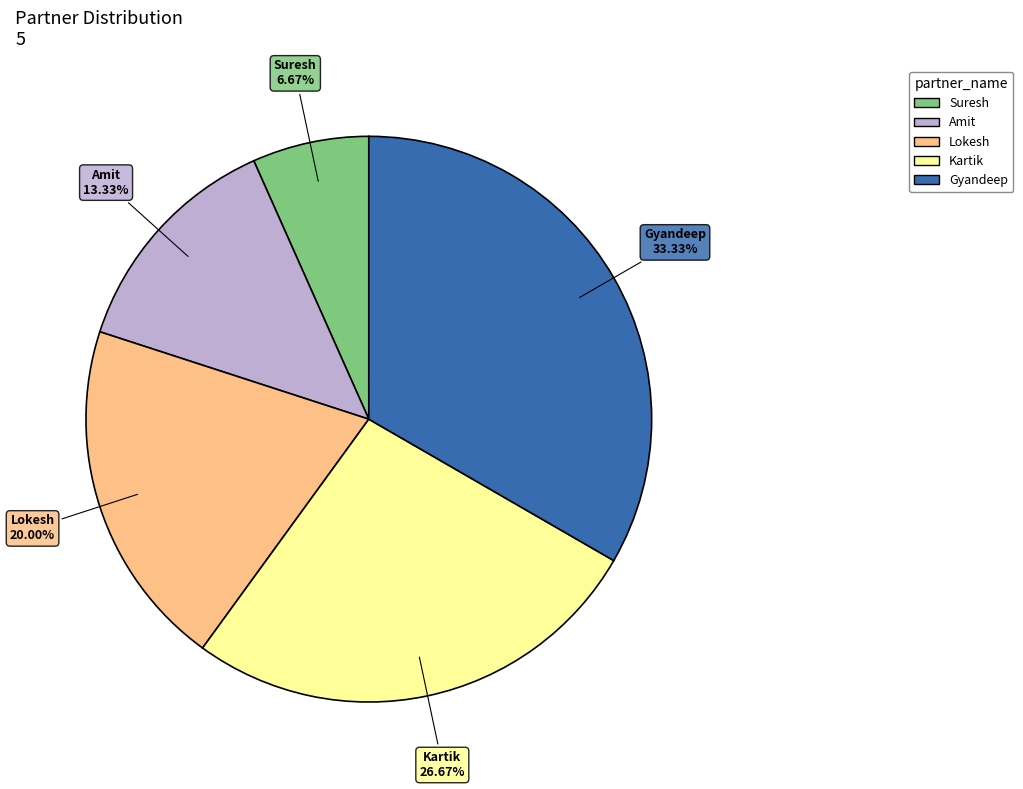

Rank the categories by value from lowest to highest.

Suresh, Amit, Lokesh, Kartik, Gyandeep